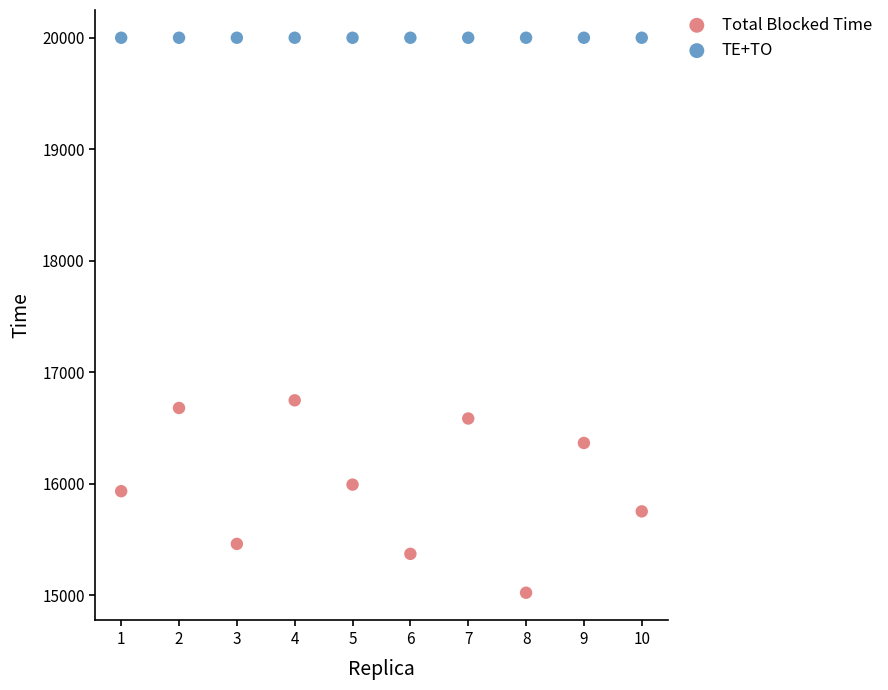

Across all series, what Y value is closest to 17511?

16748.8